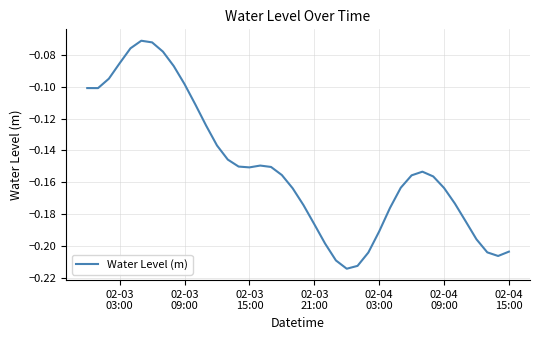

Does the chart display data point markers on the line(s)?

No